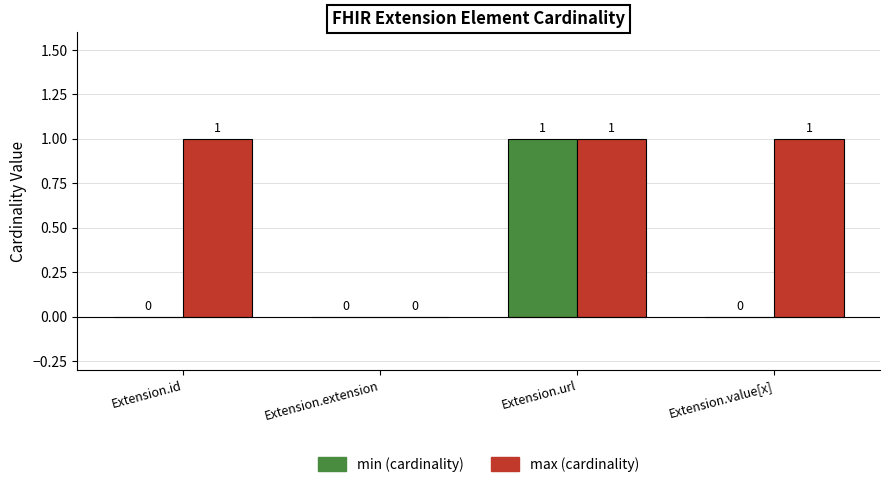

Reading right to left, what are all the values shown in this chart?

min: Extension.value[x]=0	Extension.url=1	Extension.extension=0	Extension.id=0
max: Extension.value[x]=1	Extension.url=1	Extension.extension=0	Extension.id=1